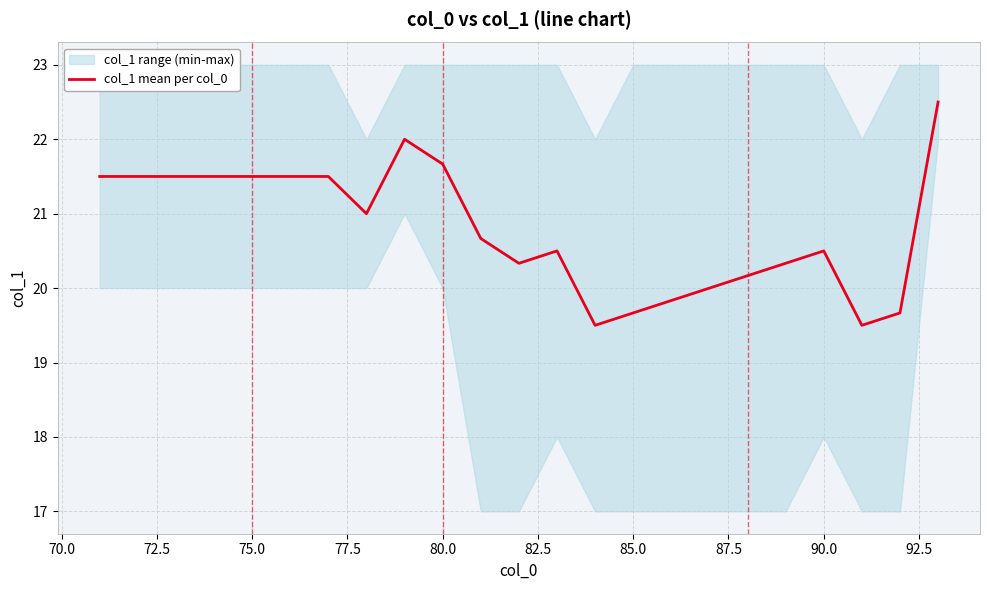

The value of col_1 mean per col_0 at 80.0 is 21.7. True or false?

True